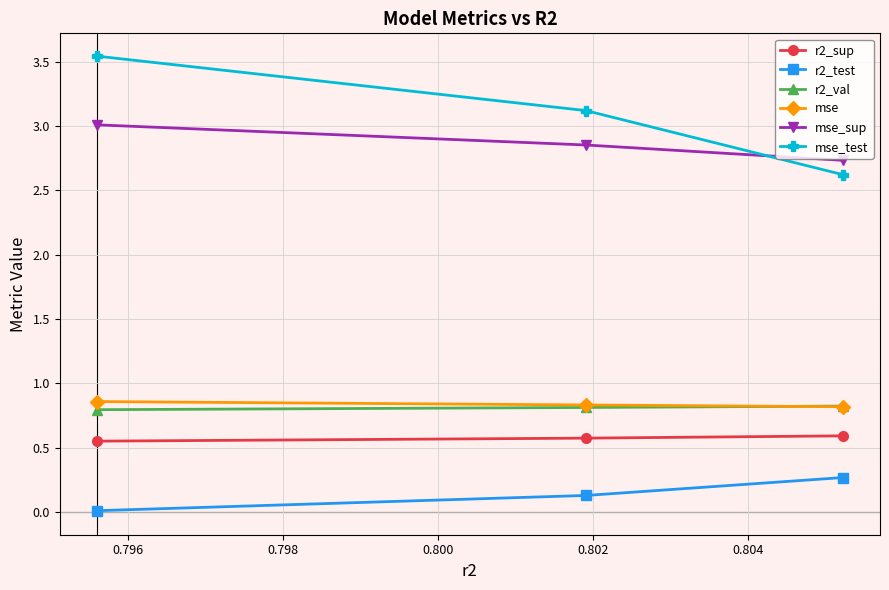

What is the value of the mse point at the 3rd from the left?

0.8